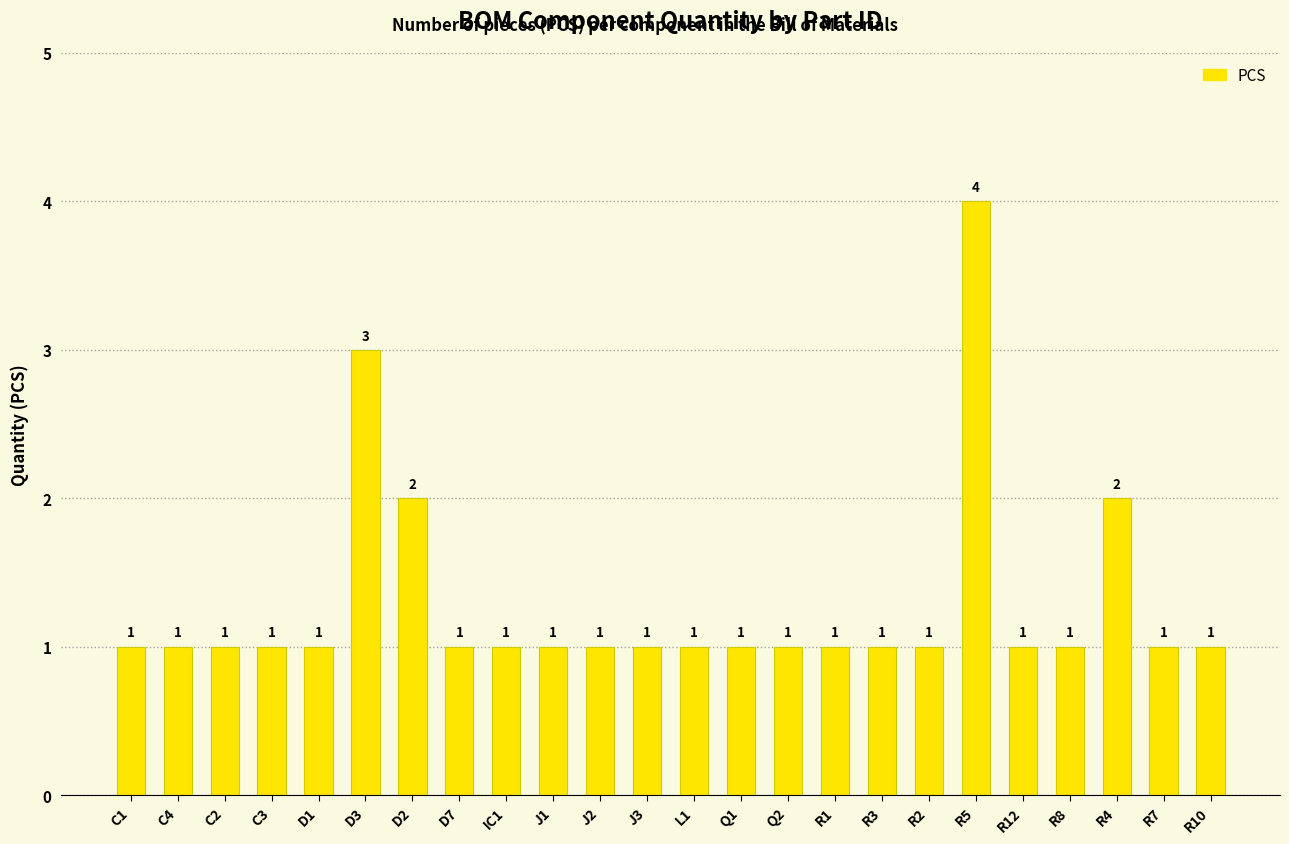

How many data points does each series have?

24